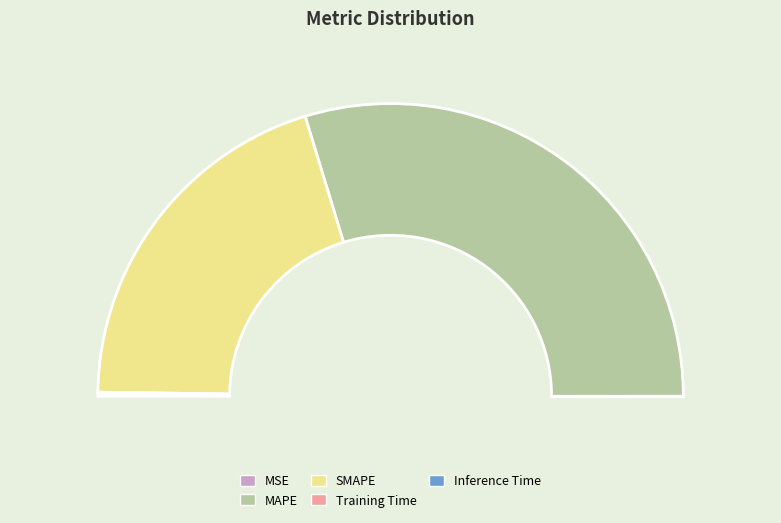

The Inference Time slice represents 1% of the pie. True or false?

False